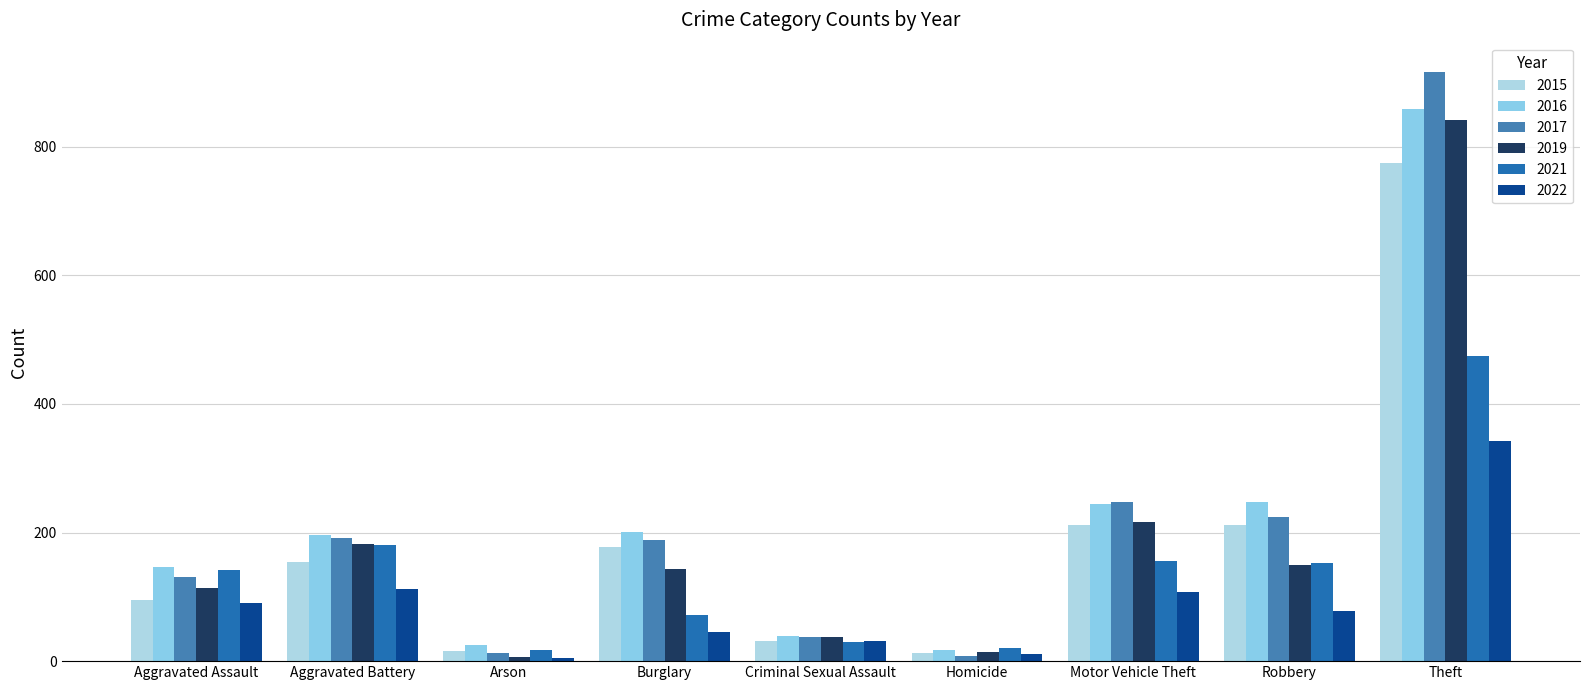

Reading left to right, extract all data points from this chart.

2015: Aggravated Assault=95	Aggravated Battery=154	Arson=15	Burglary=178	Criminal Sexual Assault=31	Homicide=13	Motor Vehicle Theft=211	Robbery=212	Theft=774
2016: Aggravated Assault=146	Aggravated Battery=196	Arson=25	Burglary=201	Criminal Sexual Assault=39	Homicide=18	Motor Vehicle Theft=245	Robbery=247	Theft=858
2017: Aggravated Assault=131	Aggravated Battery=191	Arson=12	Burglary=189	Criminal Sexual Assault=38	Homicide=8	Motor Vehicle Theft=247	Robbery=224	Theft=916
2019: Aggravated Assault=113	Aggravated Battery=182	Arson=6	Burglary=143	Criminal Sexual Assault=37	Homicide=14	Motor Vehicle Theft=216	Robbery=150	Theft=841
2021: Aggravated Assault=142	Aggravated Battery=181	Arson=17	Burglary=71	Criminal Sexual Assault=29	Homicide=20	Motor Vehicle Theft=156	Robbery=153	Theft=474
2022: Aggravated Assault=91	Aggravated Battery=112	Arson=5	Burglary=46	Criminal Sexual Assault=31	Homicide=11	Motor Vehicle Theft=108	Robbery=78	Theft=343